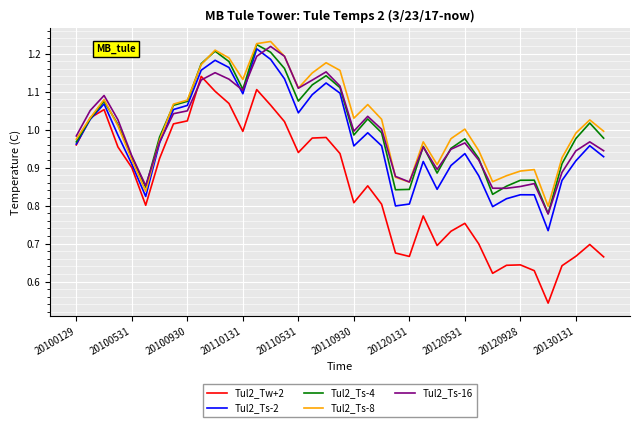

Which series has the largest total across all categories?

Tul2_Ts-8